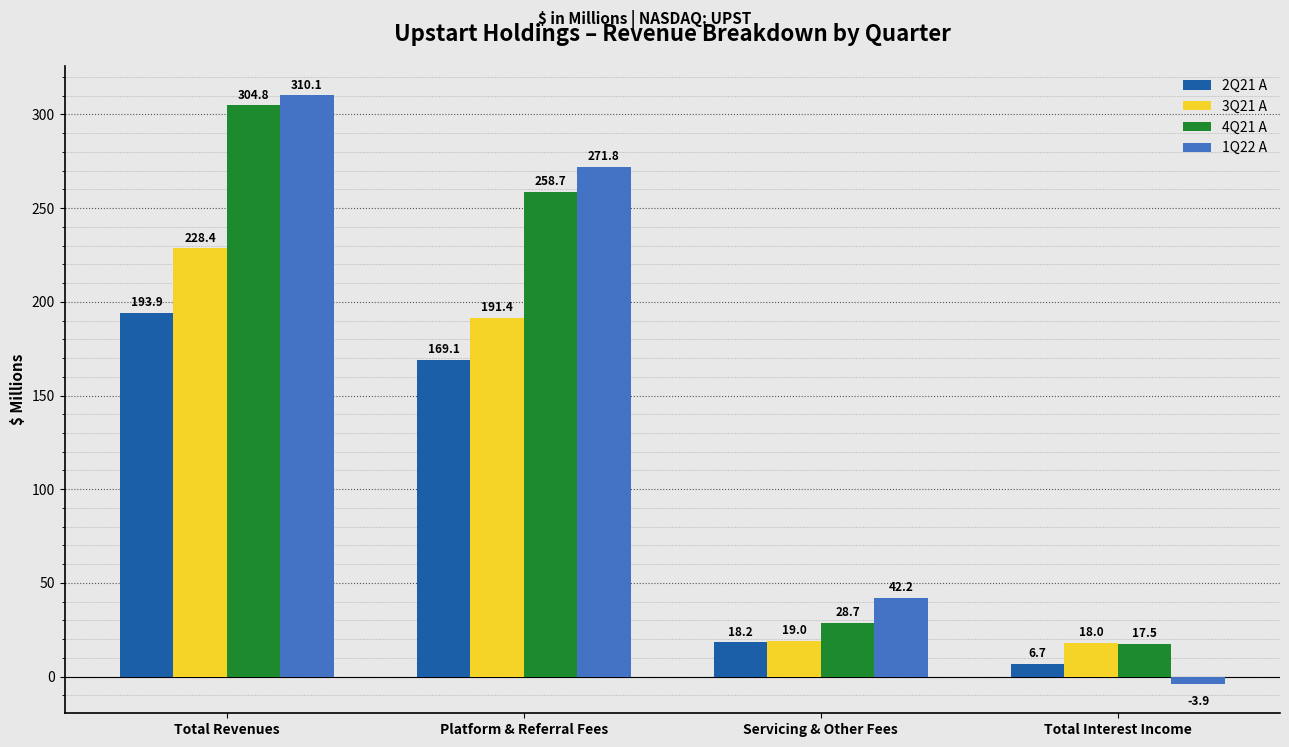

What is the label of the 3rd bar from the left?

Servicing & Other Fees